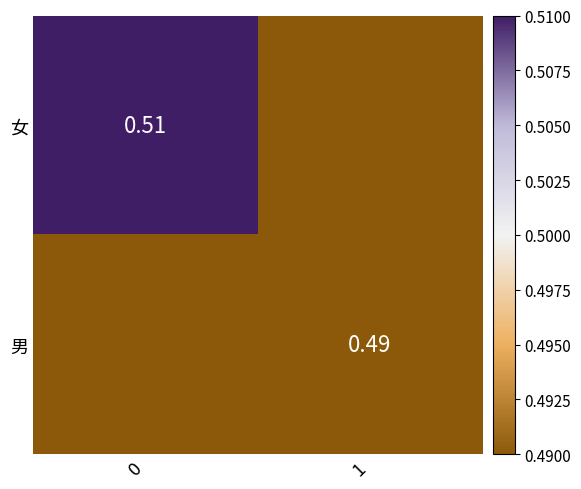

What is the difference between the 男 values at 0 and 1?

0.5